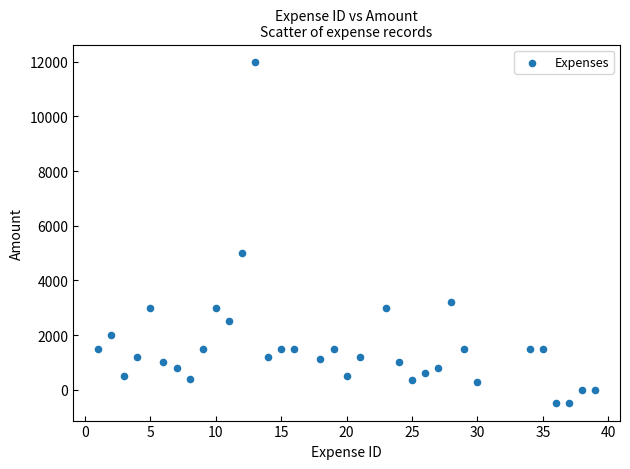

What Y value in the scatter plot is closest to 5750?

5000